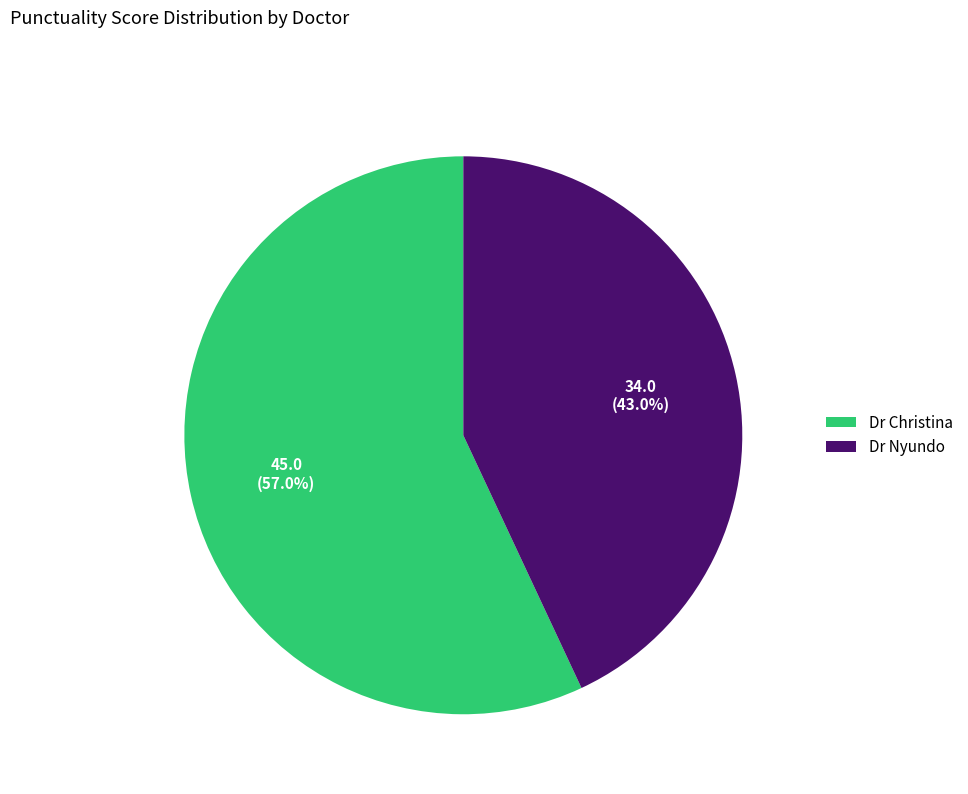

Count the number of slices in the pie.

2